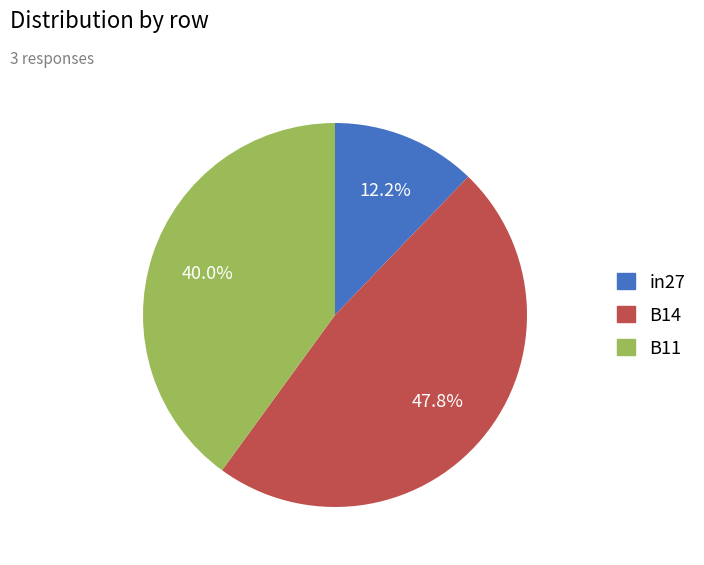

What portion of the pie excludes in27?

87.8%